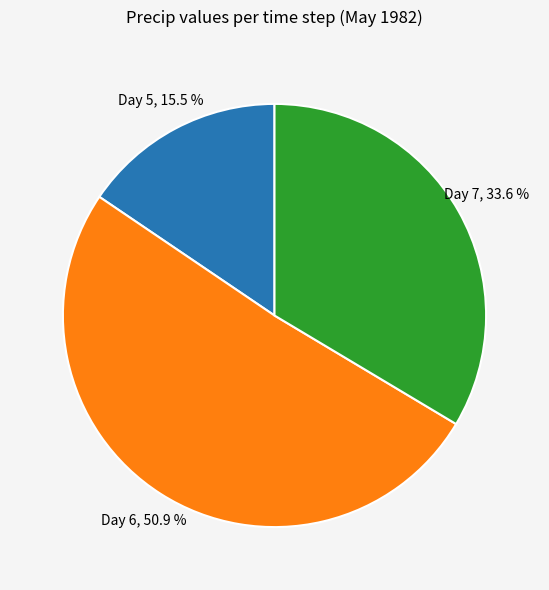

Does any single category account for the majority?

Yes